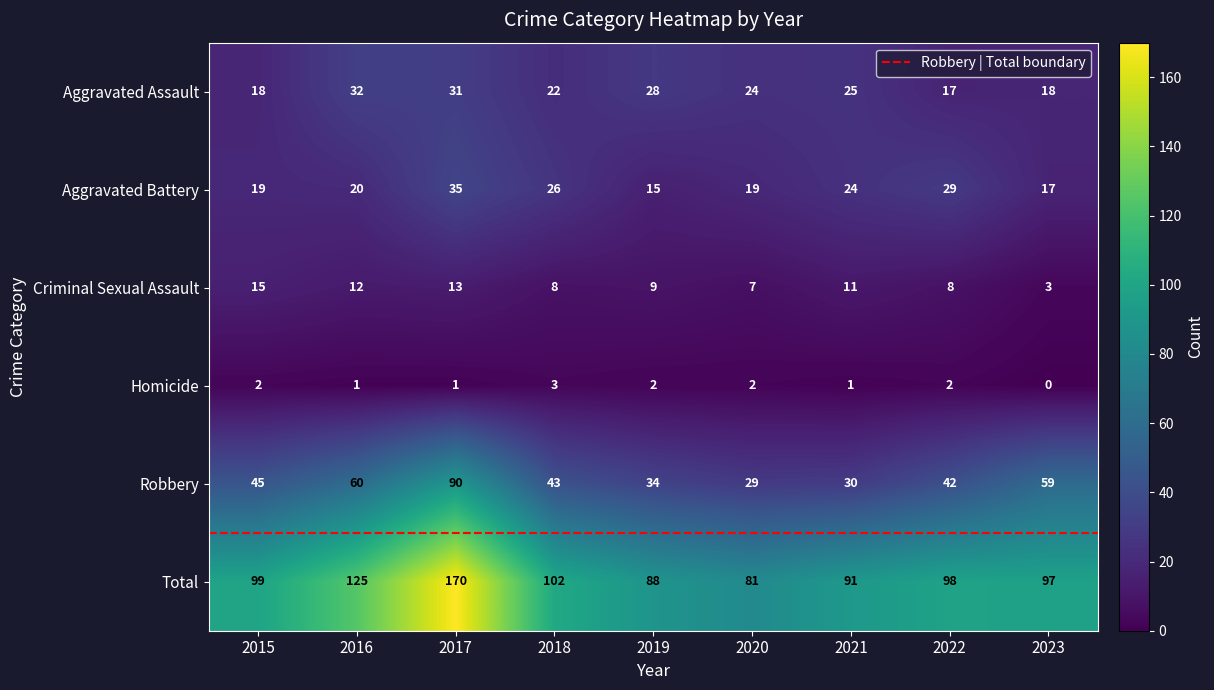

Reading right to left, list all the values displayed in this chart.

Aggravated Assault: 18	17	25	24	28	22	31	32	18
Aggravated Battery: 17	29	24	19	15	26	35	20	19
Criminal Sexual Assault: 3	8	11	7	9	8	13	12	15
Homicide: 0	2	1	2	2	3	1	1	2
Robbery: 59	42	30	29	34	43	90	60	45
Total: 97	98	91	81	88	102	170	125	99